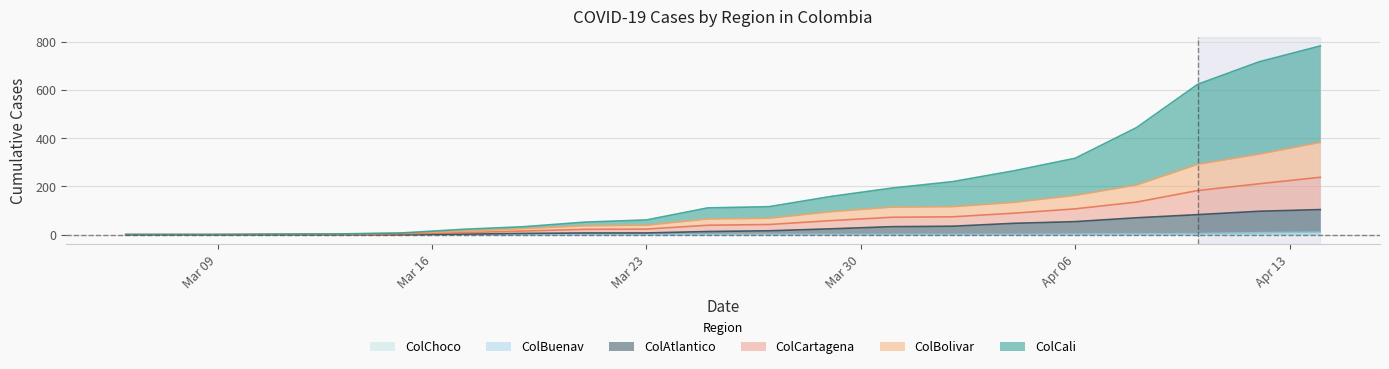

Between 2020-03-31 and 2020-04-08, which is larger?

2020-04-08